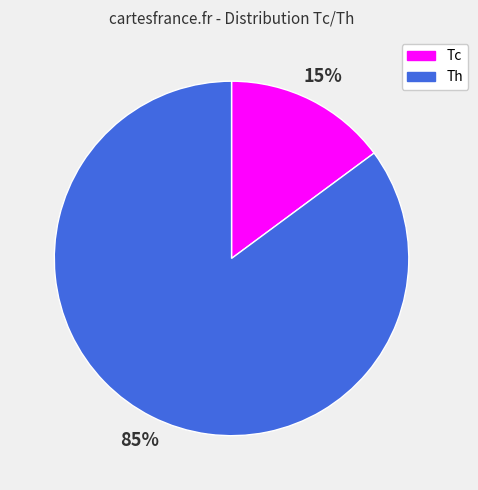

Combined, do Tc and Th account for over 50%?

Yes